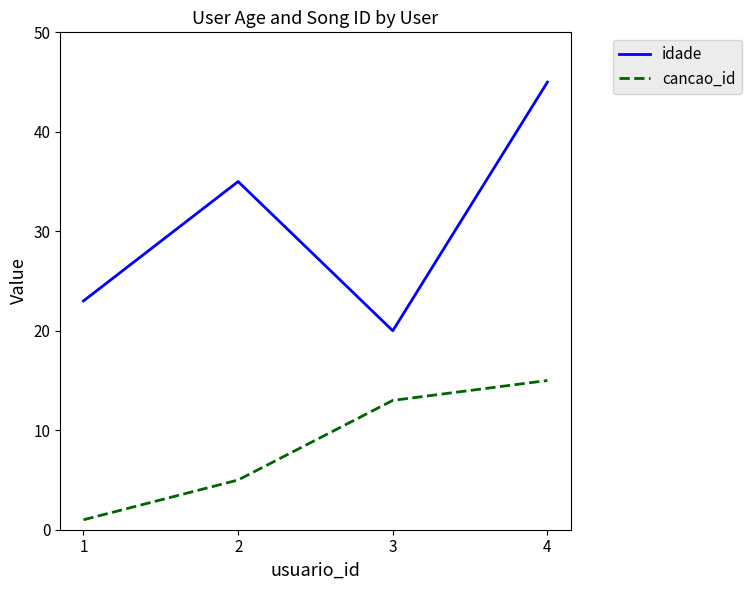

How many cancao_id values are between 5 and 15?

3